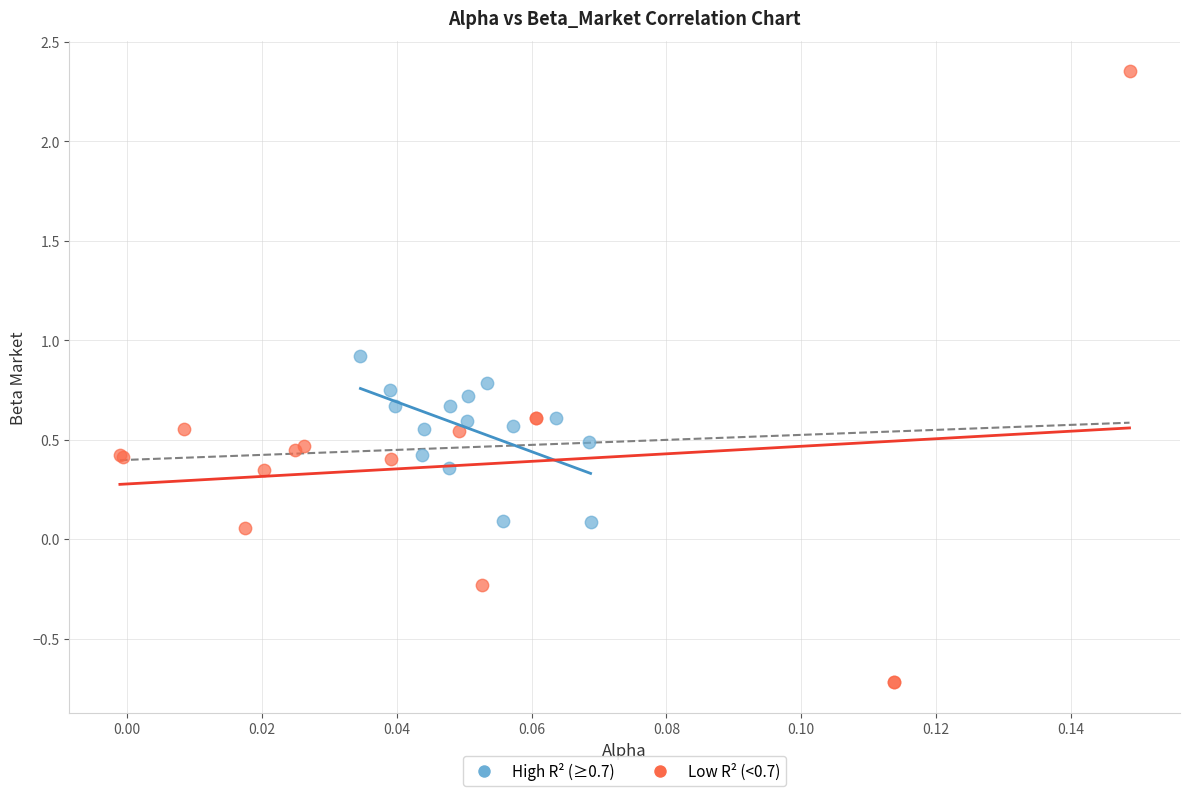

Which series has the widest spread of Y values?

Low R² (<0.7)